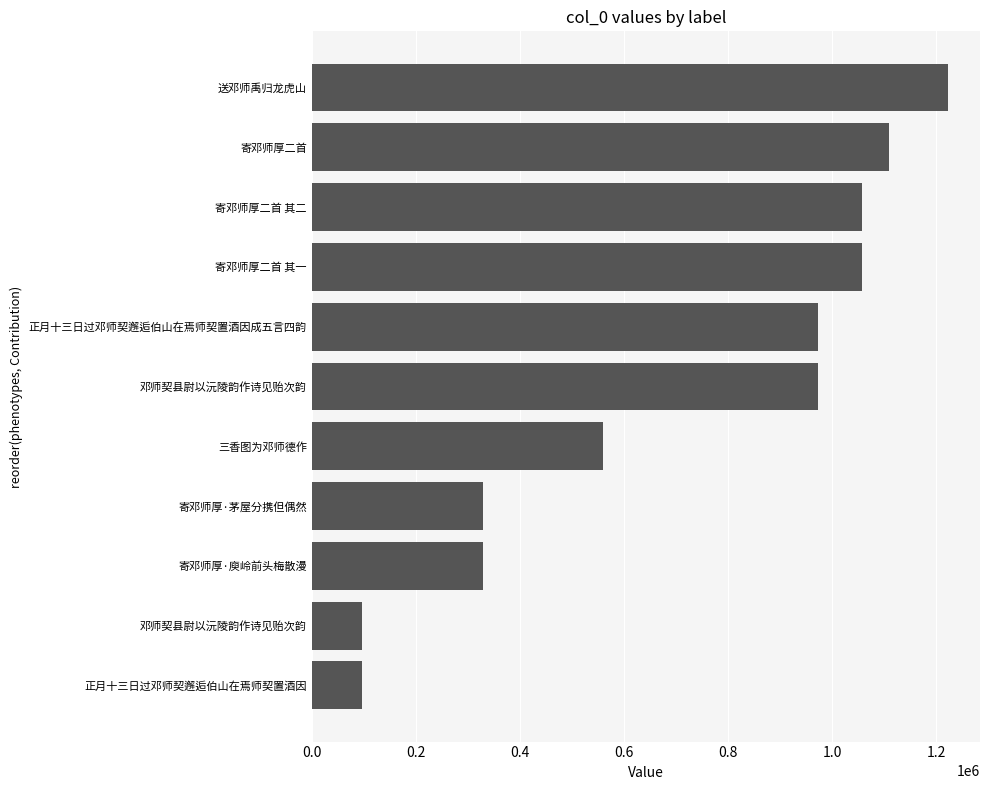

Are the bars horizontal?

Yes